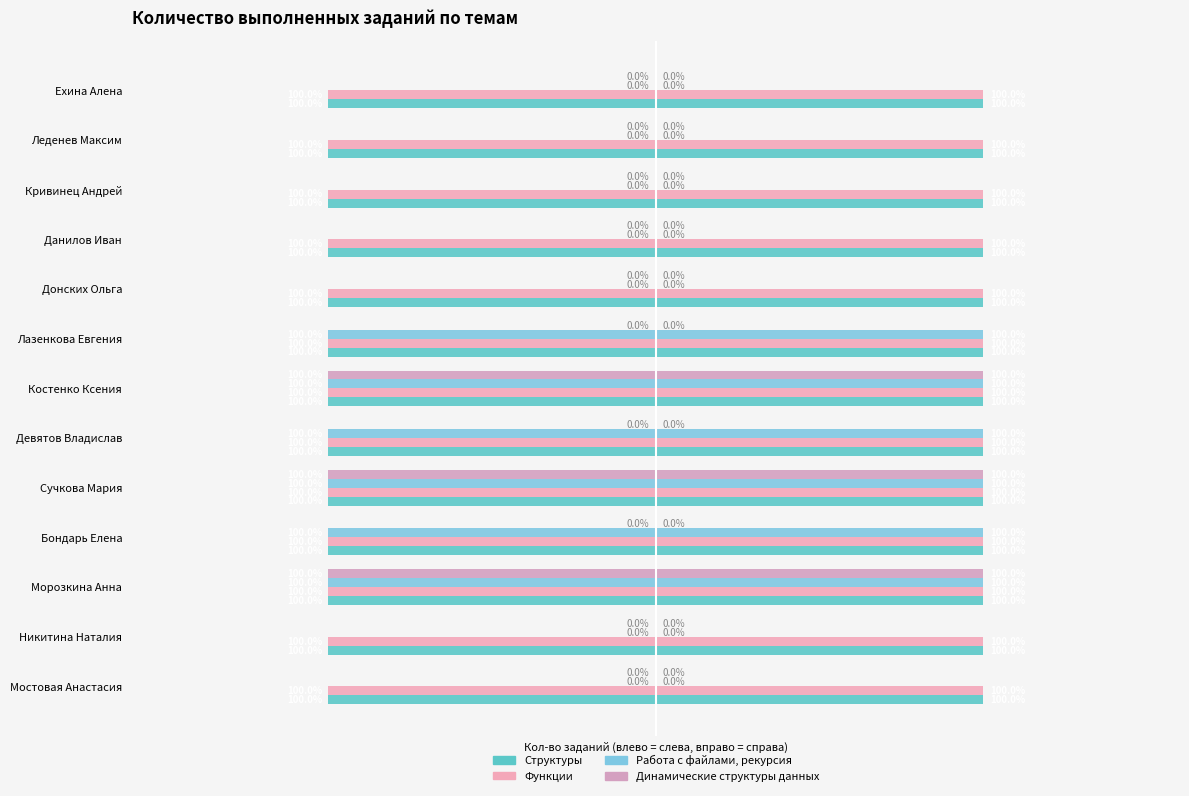

At 1, list the series in order from smallest to largest.

Работа с файлами, рекурсия, Динамические структуры данных, Структуры, Функции